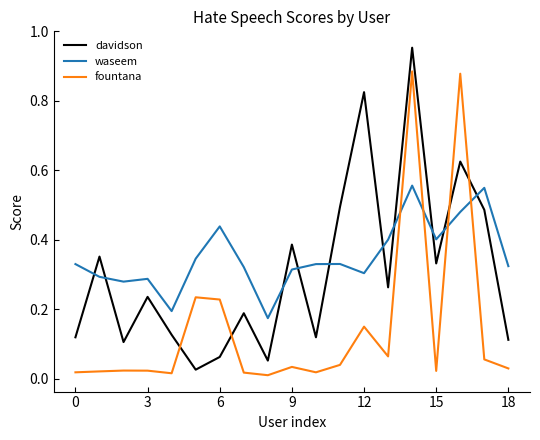

True or false: fountana and waseem intersect in this chart.

True